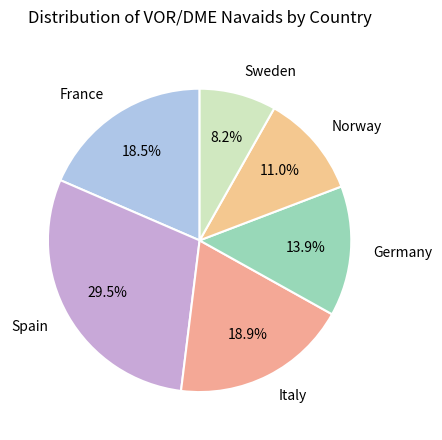

What portion of the pie excludes Spain?

70.5%